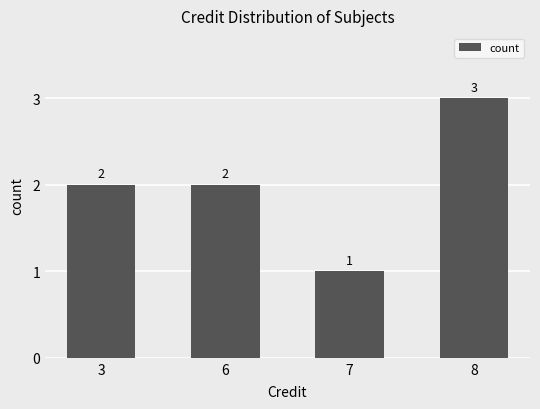

True or false: the data shows 3 at 3.

False